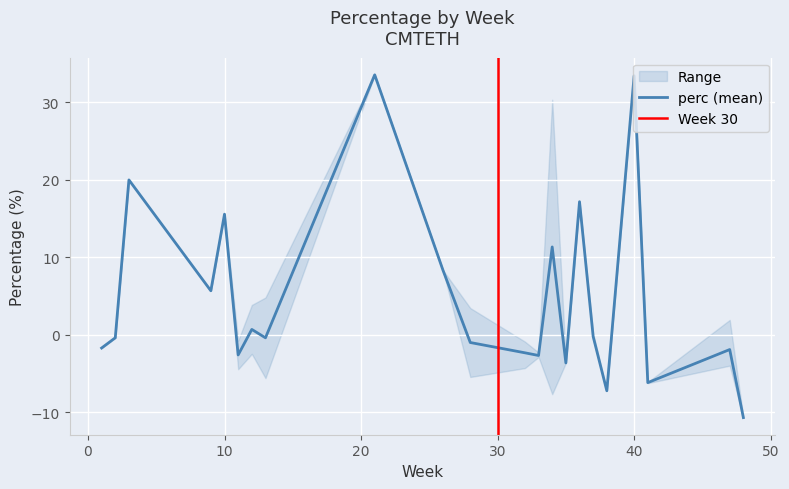

What is the minimum value for perc (mean)?

-10.7